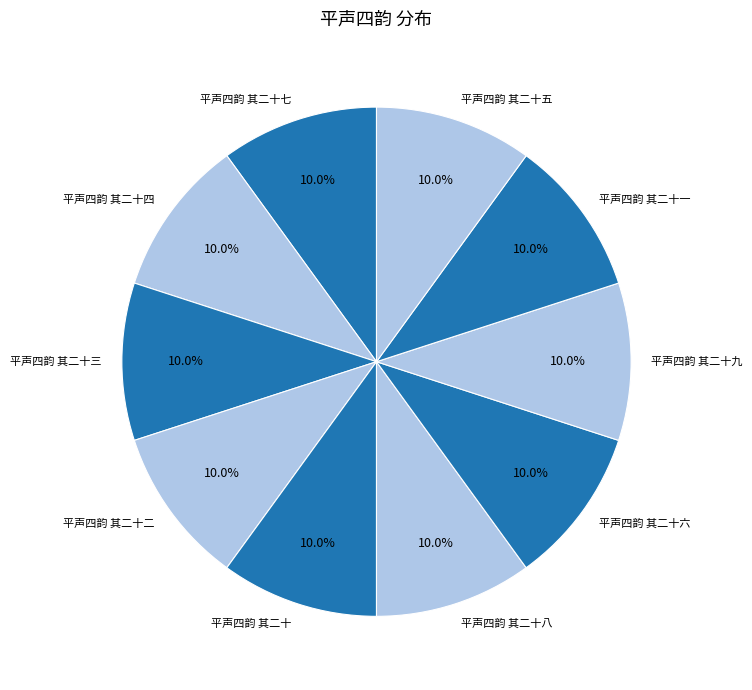

To the nearest percent, what portion does 平声四韵 其二十二 represent?

10%